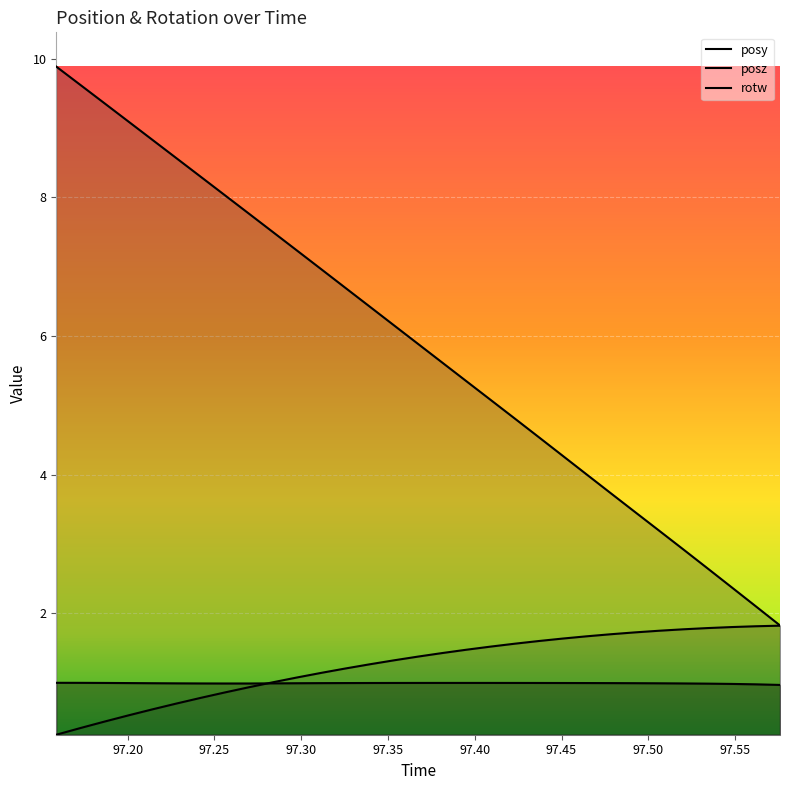

The rotw series shows 1.5 at 97.49194. True or false?

False